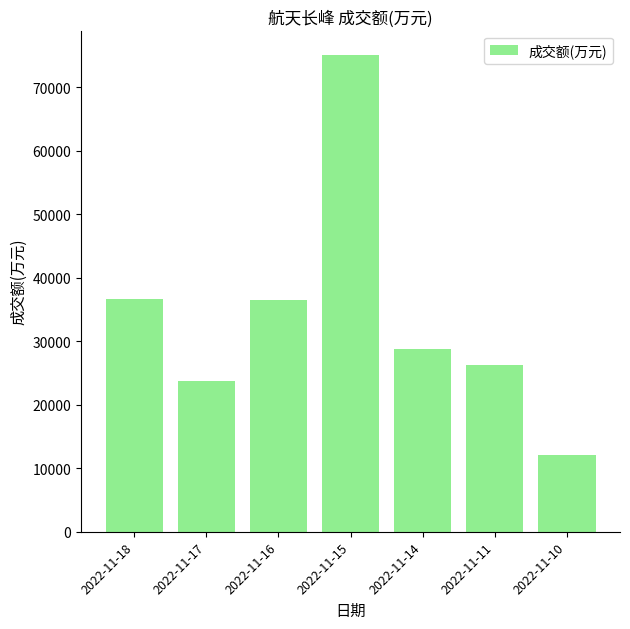

Where is the data nearest to the value 43627?

2022-11-18